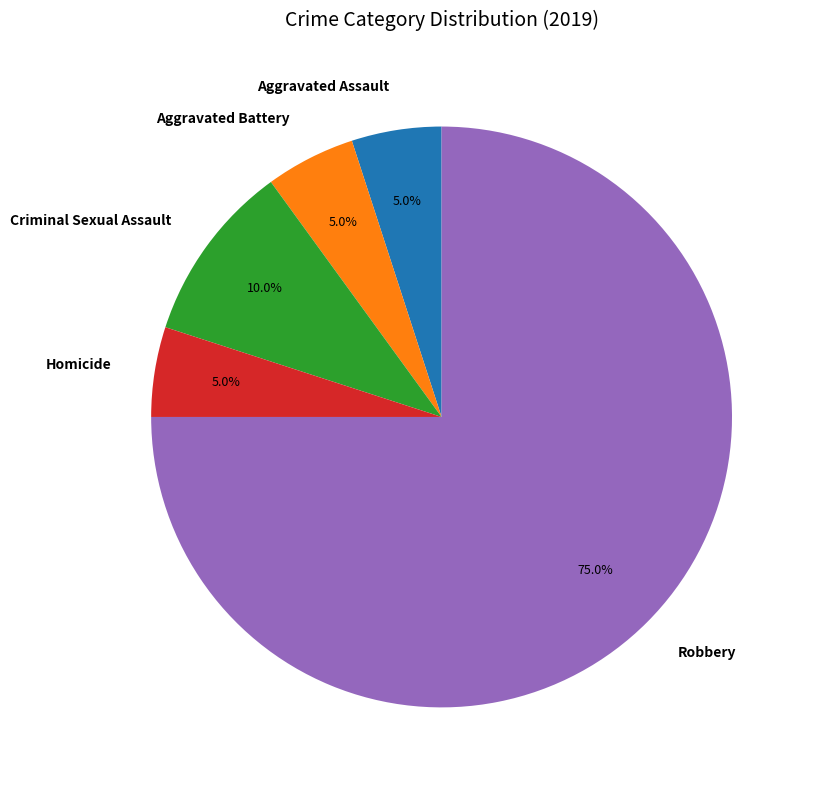

Does Robbery represent more than half of the total?

Yes